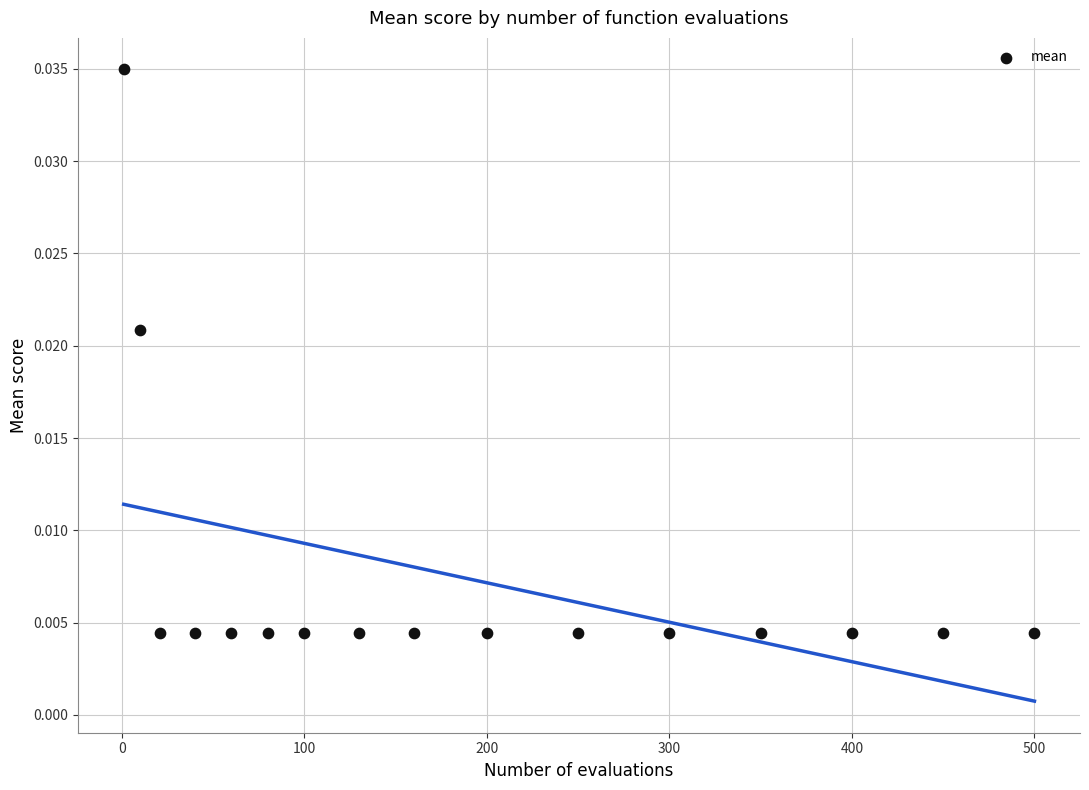

What is the range of X values (max minus min)?

499.0